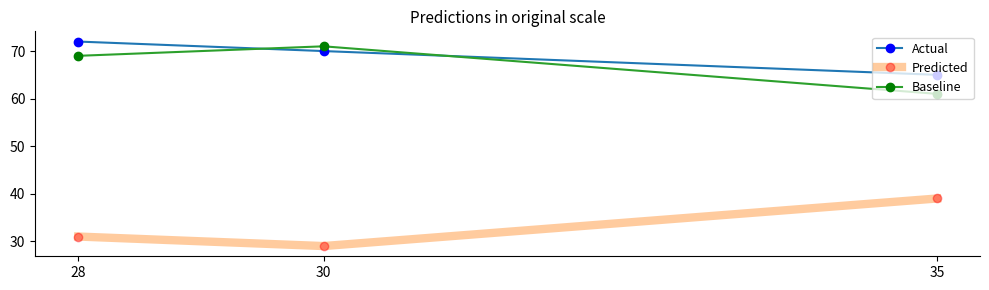

At which label is Baseline closest to 66?

28